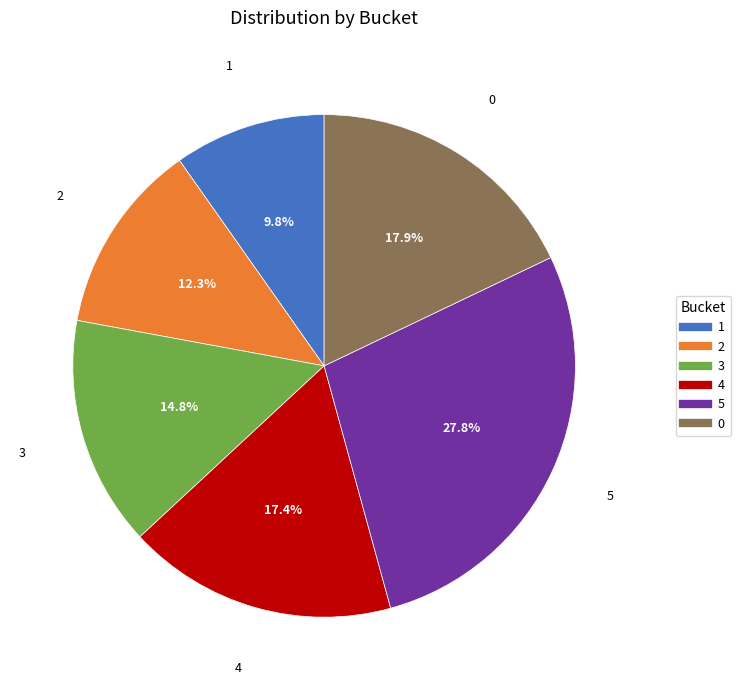

How many segments does this pie chart have?

6